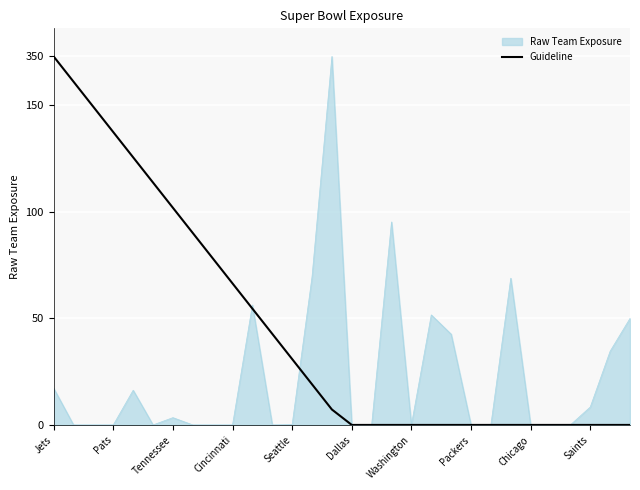

Does the chart have visible grid lines?

Yes